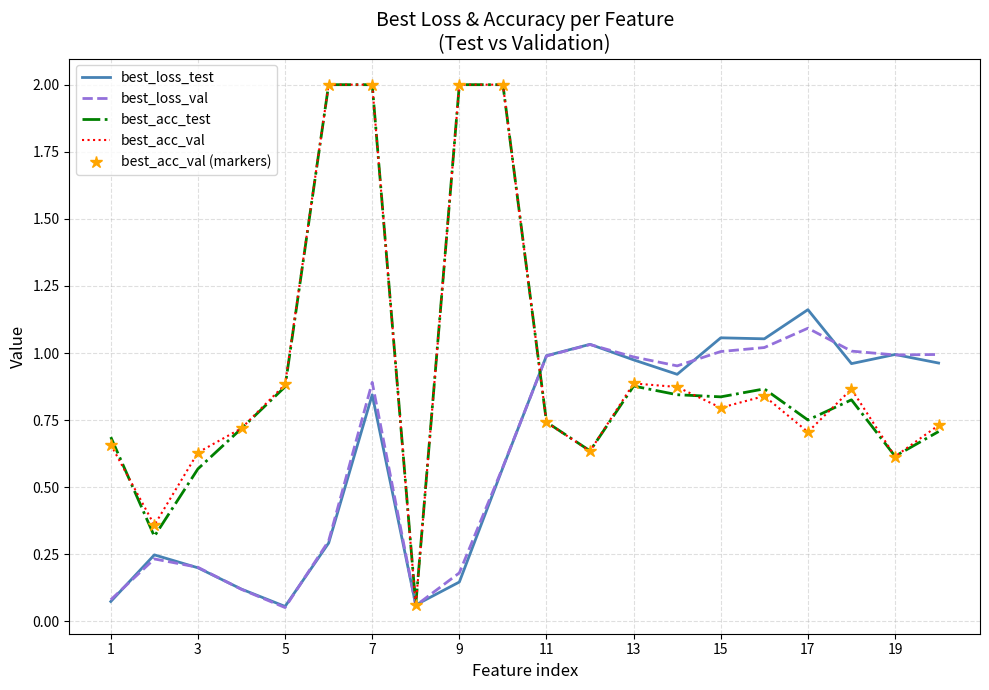

At how many categories does at least one series exceed 1?

9